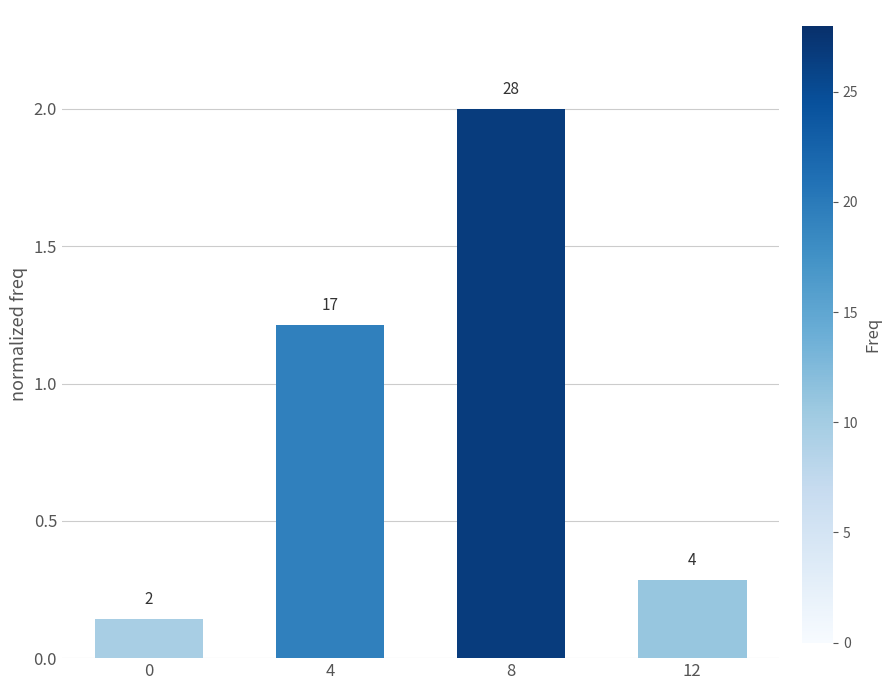

How many bars are there in total?

4